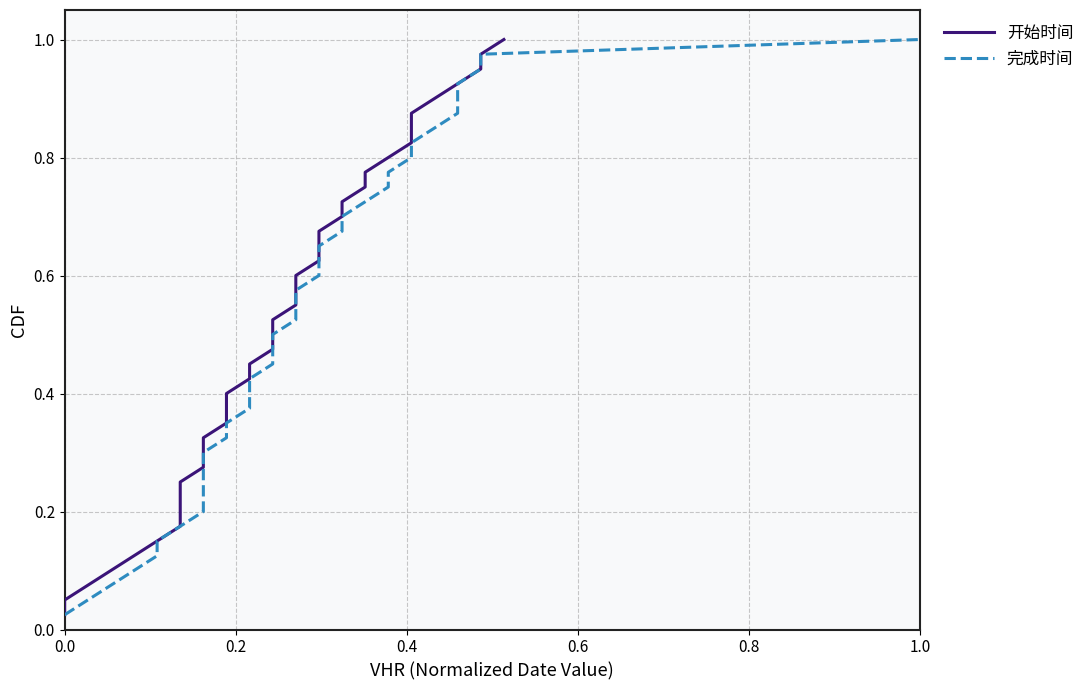

Reading right to left, what are all the values shown in this chart?

开始时间: 1.0	1.0	0.9	0.9	0.9	0.9	0.8	0.8	0.8	0.8	0.8	0.7	0.7	0.7	0.7	0.6	0.6	0.6	0.6	0.5	0.5	0.5	0.5	0.4	0.4	0.4	0.3	0.3	0.3	0.3	0.2	0.2	0.2	0.2	0.1	0.1	0.1	0.1	0.1	0.0
完成时间: 1.0	1.0	0.9	0.9	0.9	0.9	0.8	0.8	0.8	0.8	0.8	0.7	0.7	0.7	0.7	0.6	0.6	0.6	0.6	0.5	0.5	0.5	0.5	0.4	0.4	0.4	0.3	0.3	0.3	0.3	0.2	0.2	0.2	0.2	0.1	0.1	0.1	0.1	0.1	0.0